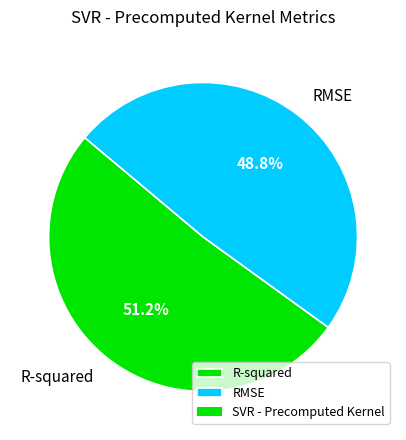

Is it true that R-squared is 65% of the pie?

False